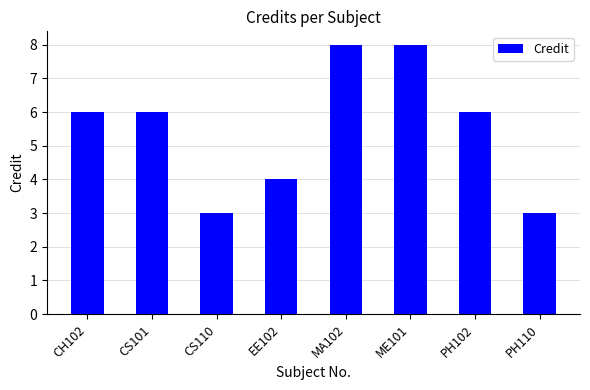

What position from the right is ME101?

3